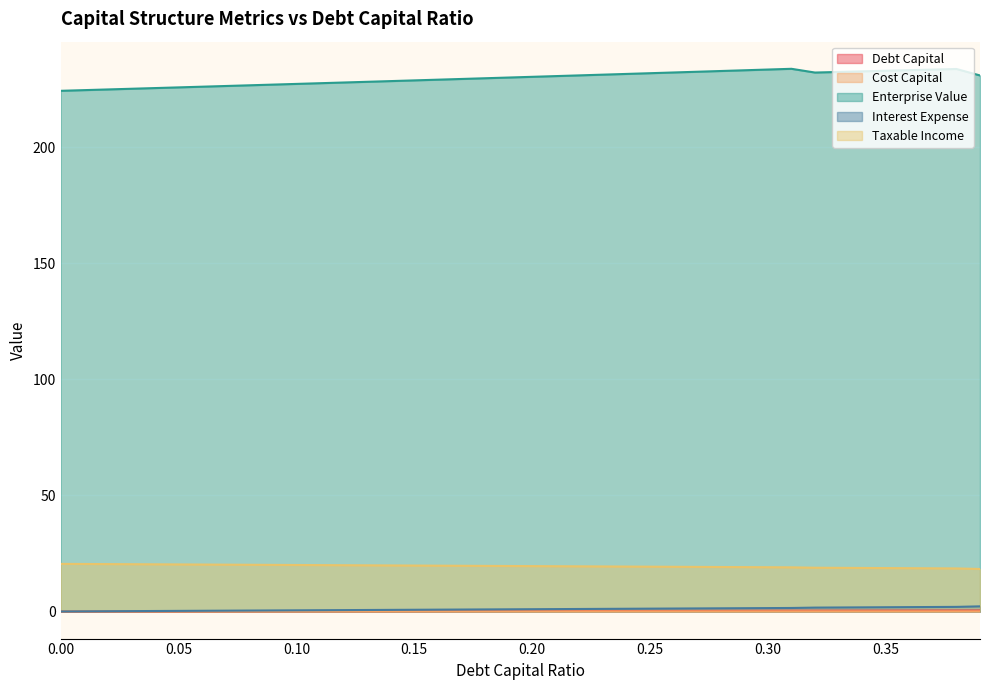

True or false: enterprise_value has more than 1 points higher than both neighbors.

True